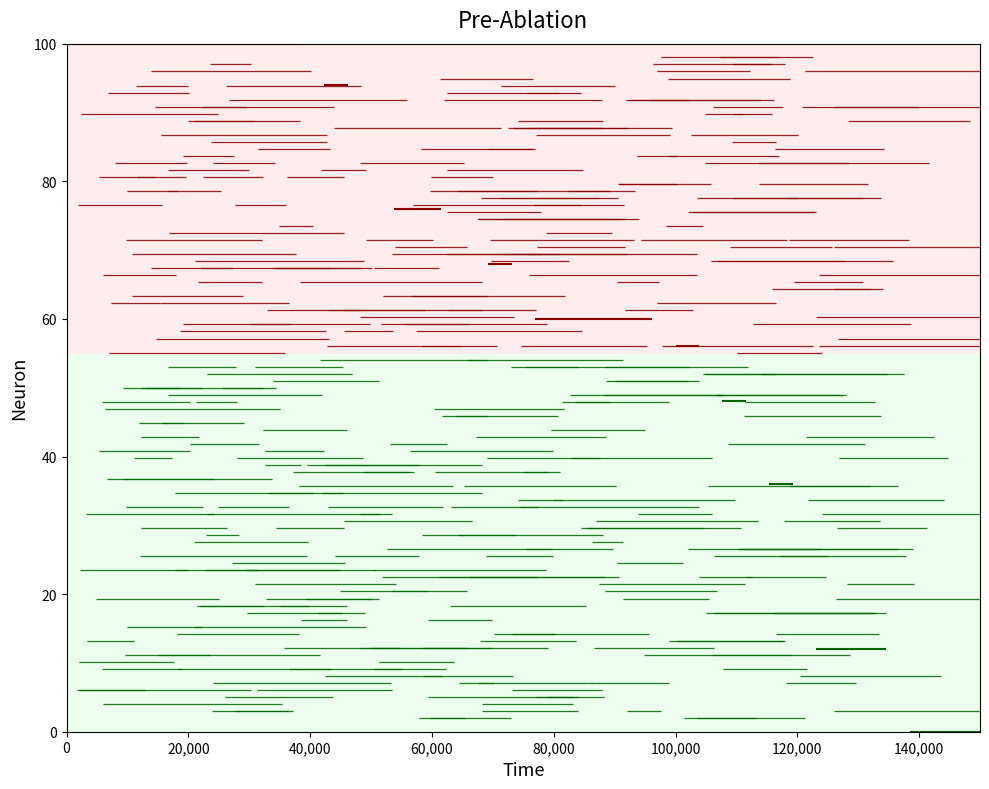

At which label is the value closest to 14?

30